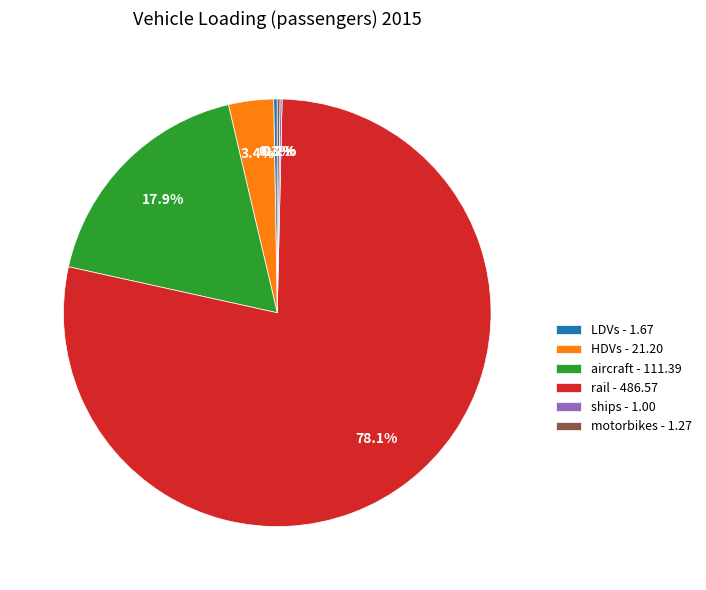

To the nearest percent, what is the difference between the largest and smallest slice percentages?

78%